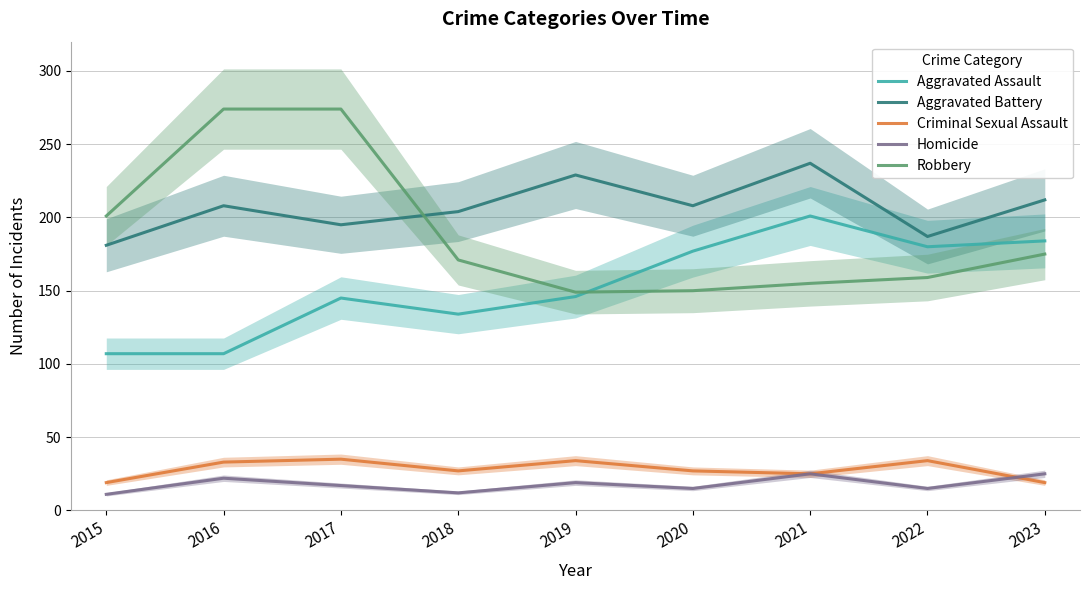

Which series has the largest total across all categories?

Aggravated Battery